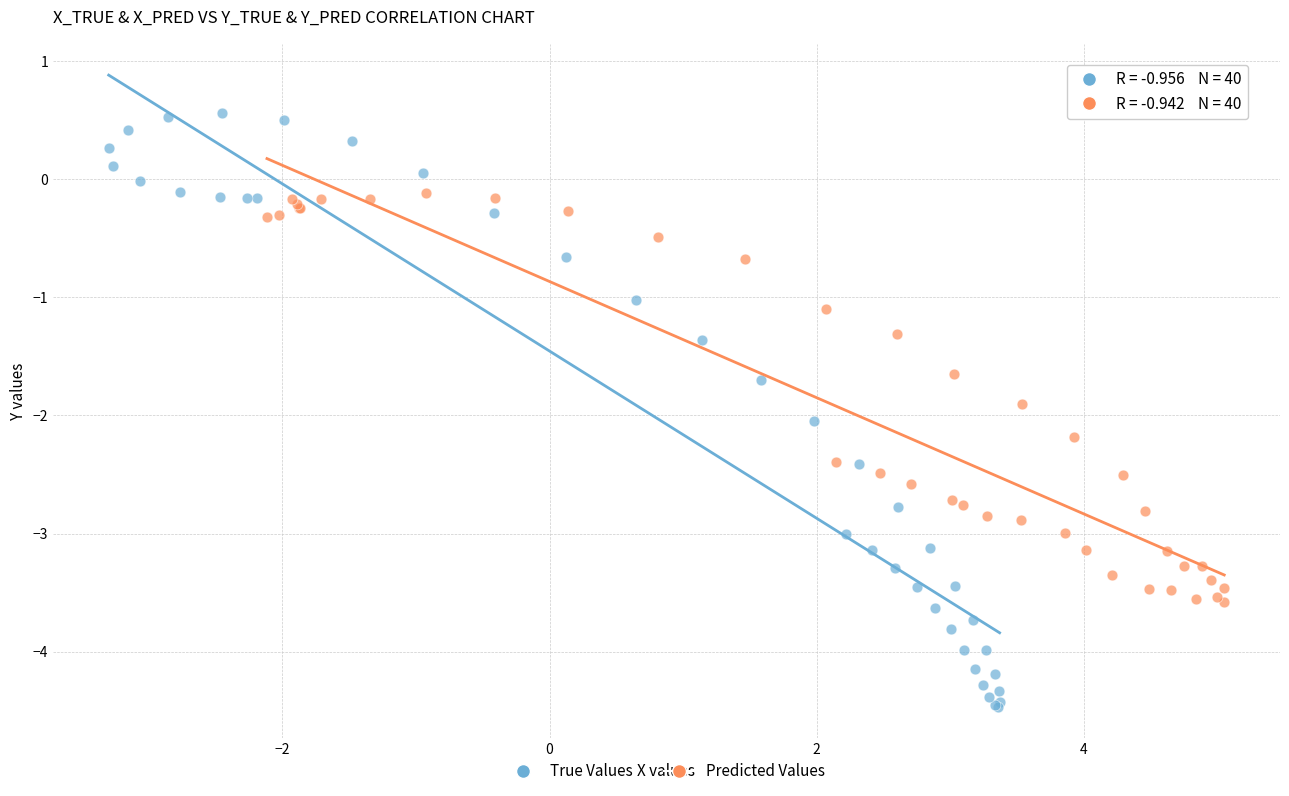

Which series has the widest spread of Y values?

True Values